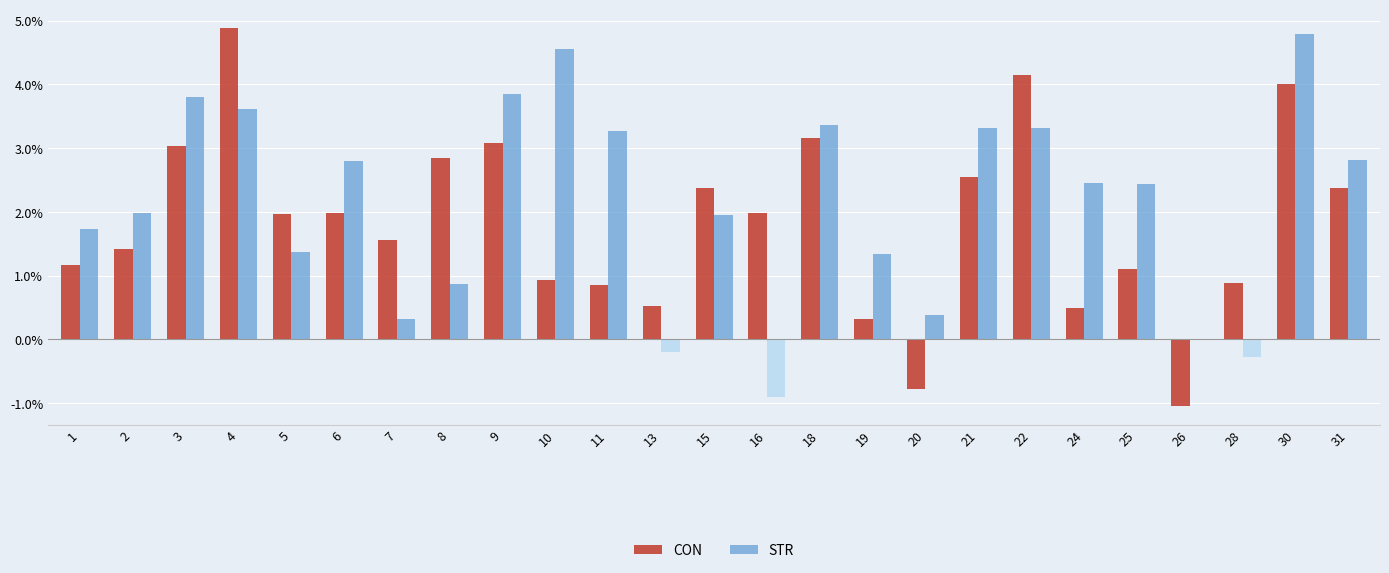

What is the spread (max minus min) of values at 25?

1.3